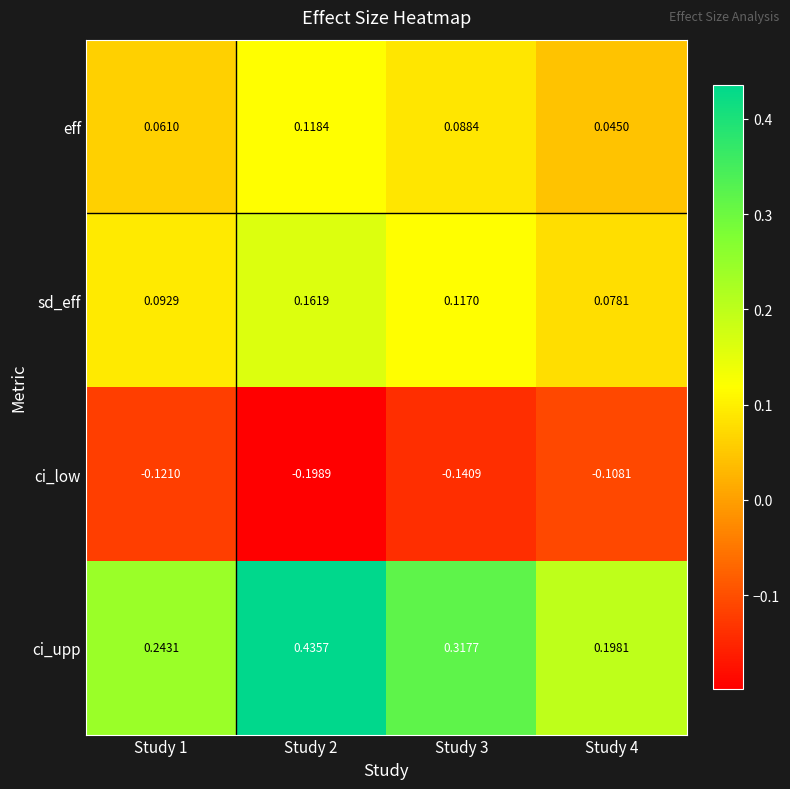

Which series has the largest total across all categories?

ci_upp